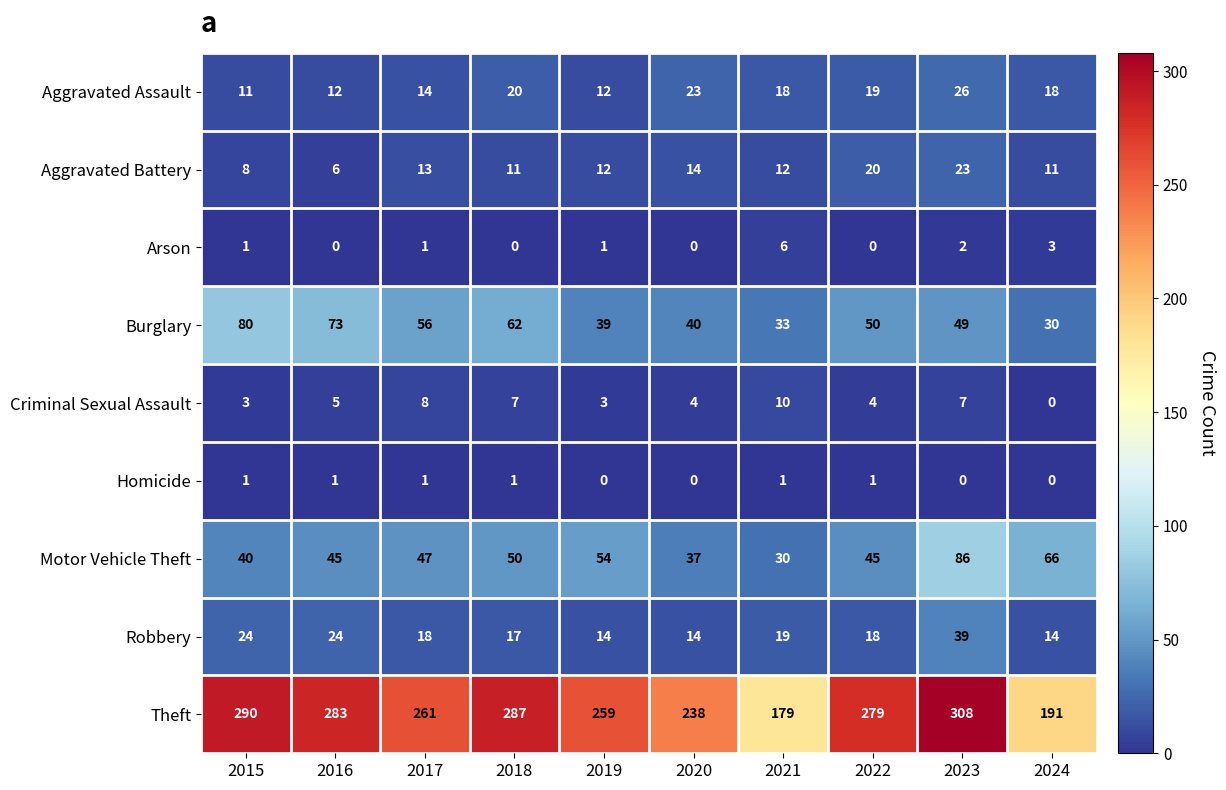

What is the spread (max minus min) of values at 2016?

283